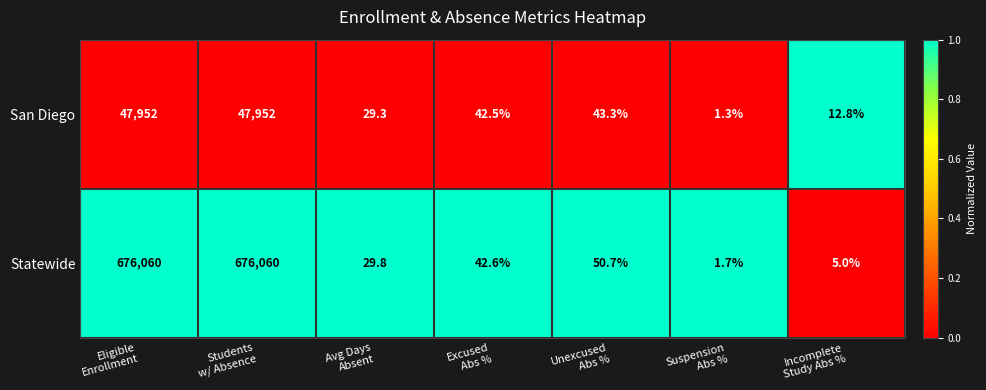

What is the difference between the maximum and minimum values in the San Diego series?

47950.7